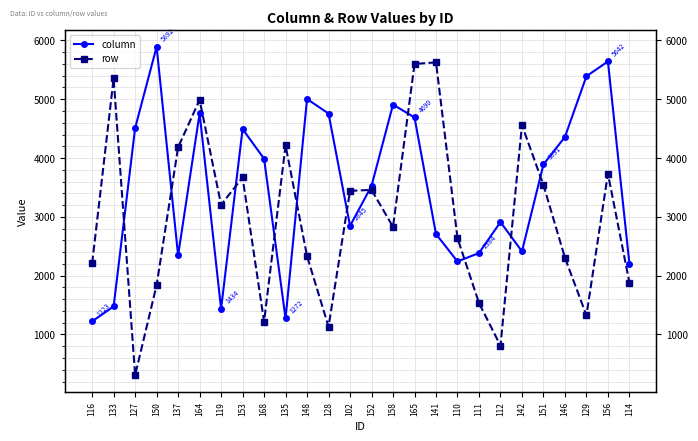

Is it true that column equals 6212.0 at 127?

False